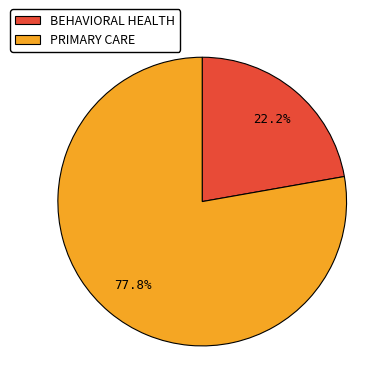

Approximately how many times larger is the value at PRIMARY CARE compared to BEHAVIORAL HEALTH?

3.5